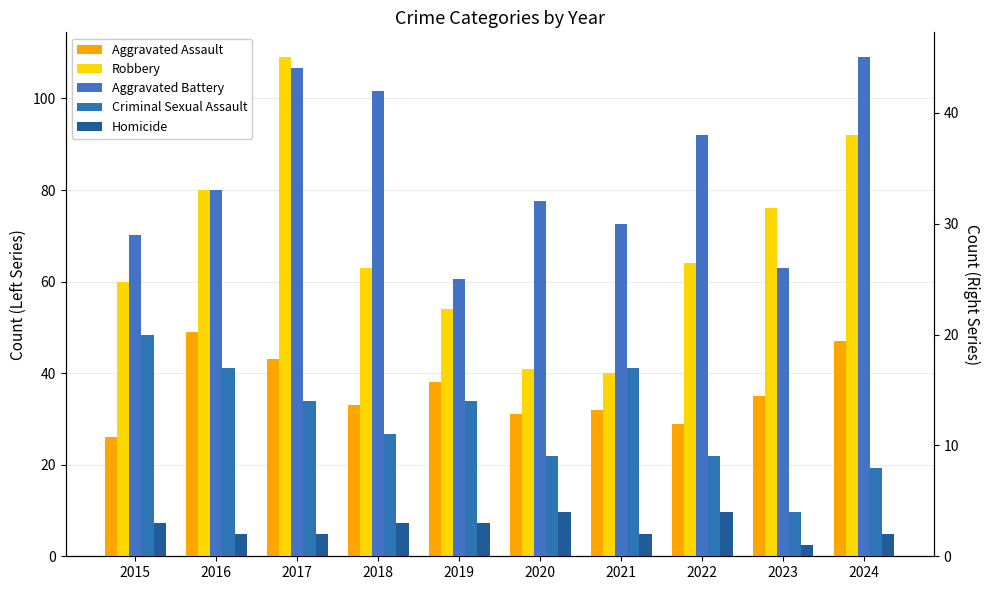

Which series changed the most between 2015 and 2021?

Robbery